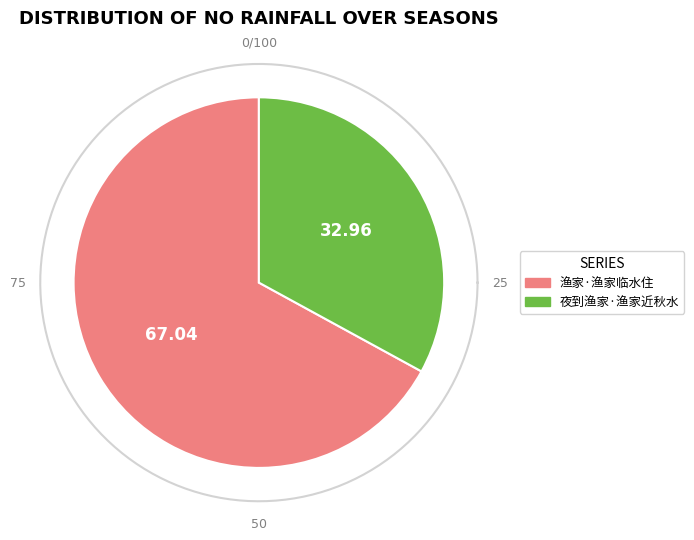

What percentage is NOT represented by 渔家·渔家临水住?

33.0%